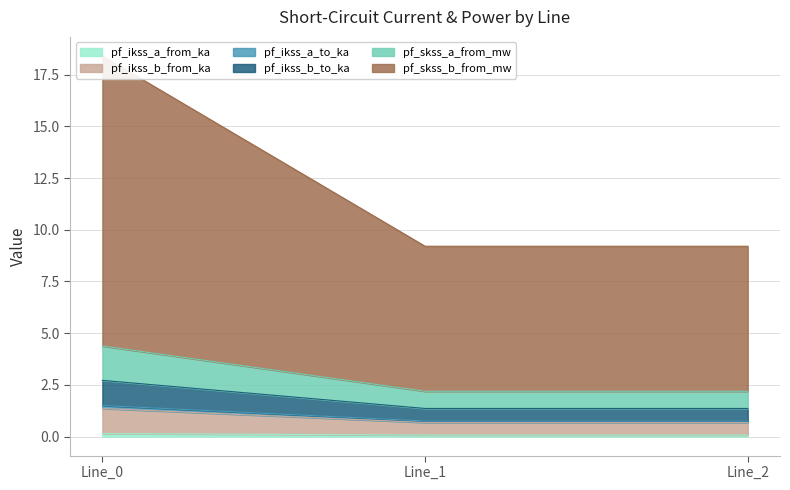

Is it true that pf_ikss_a_from_ka equals 0.1 at Line_2?

True